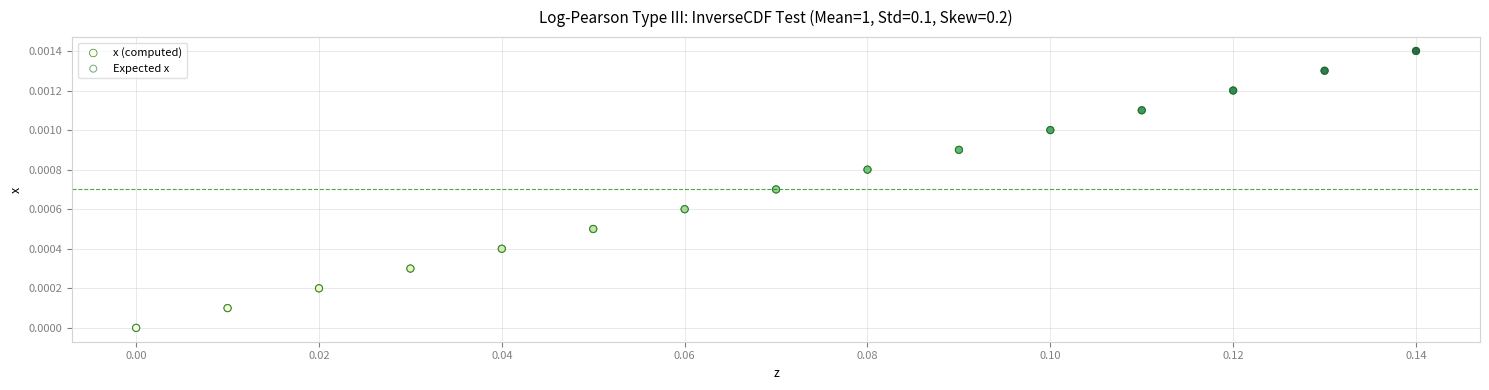

What are all the series names shown in the legend?

x (computed), Expected x